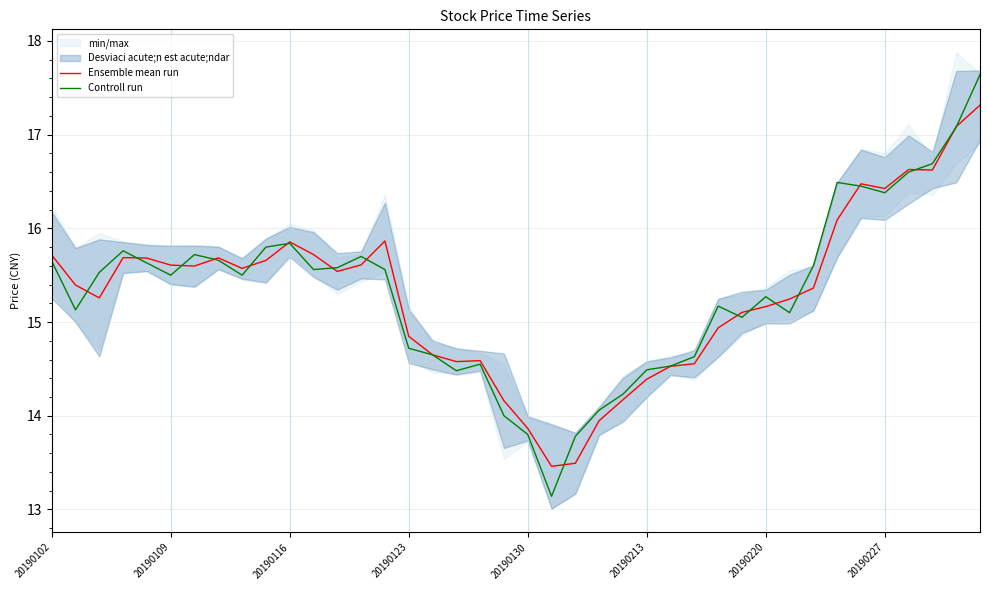

Where is Controll run nearest to the value 15?

29